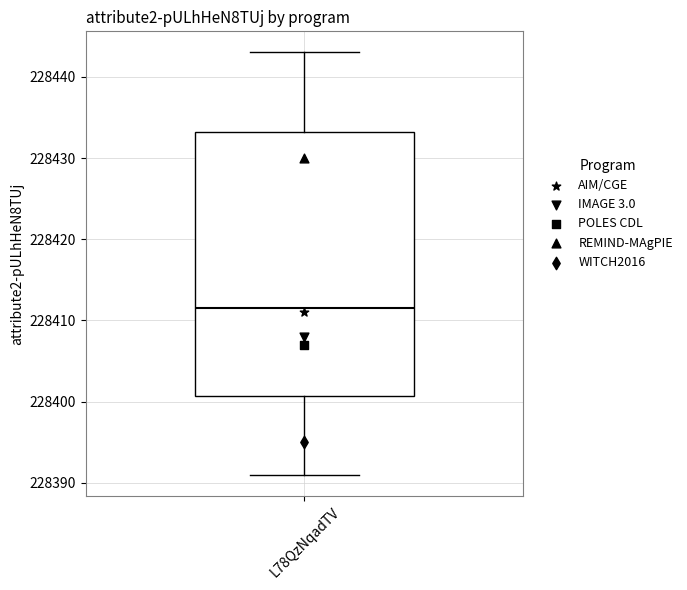

Read this box plot against the y-axis: the position of the median line, the range covered by the box, and the ends of both whiskers. The values are not printed on the chart, so give them approximately, as read against the axis.

median 228412, box 228401 to 228433, whiskers 228391 to 228443